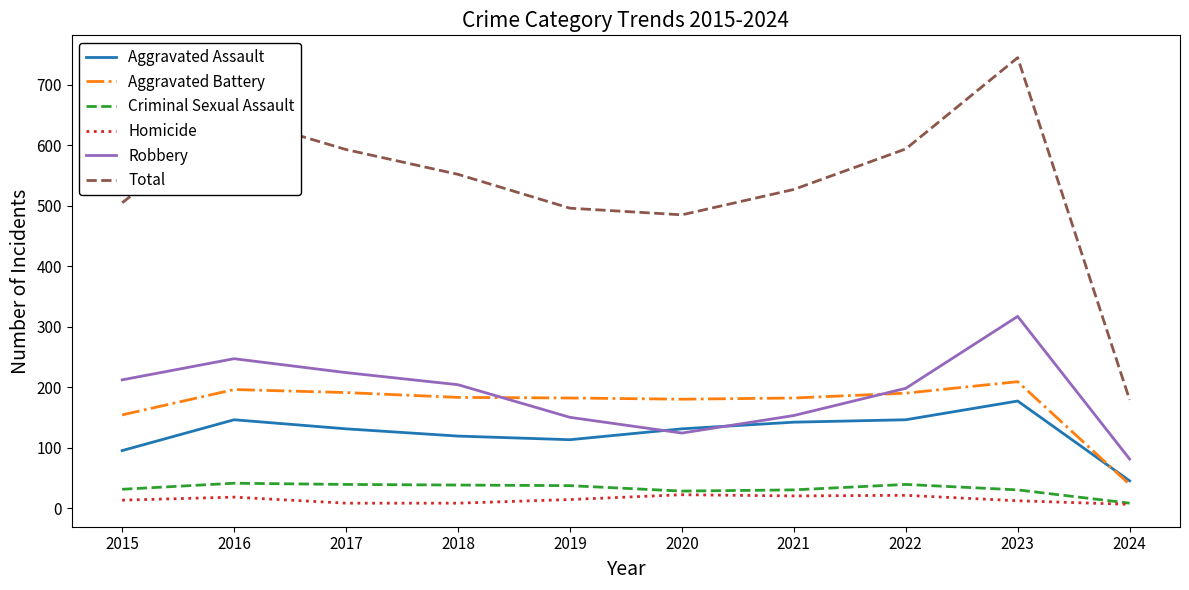

How many interior local peaks does the Robbery series have?

2